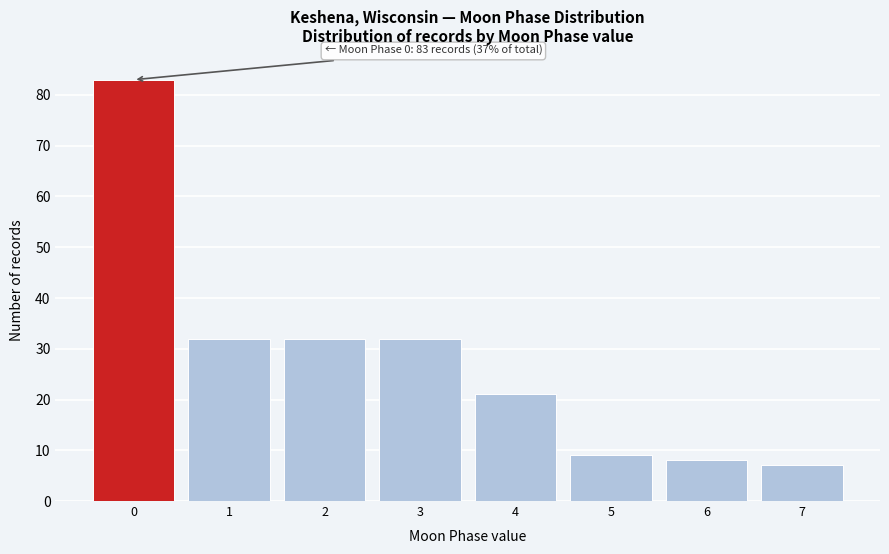

Reading right to left, list all the values displayed in this chart.

7	8	9	21	32	32	32	83